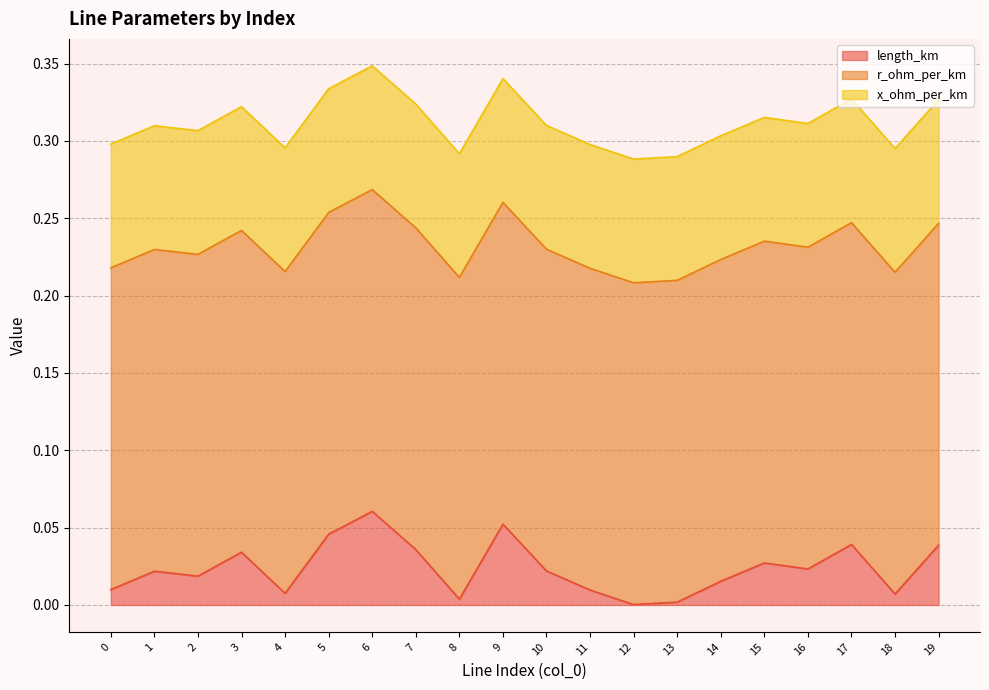

Does the chart display data point markers on the line(s)?

No